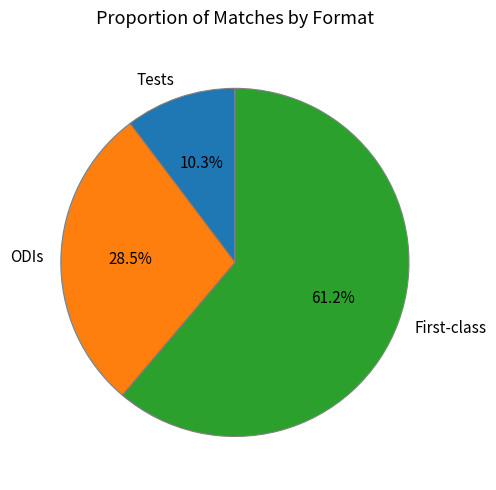

How much of the chart is everything except ODIs?

71.5%